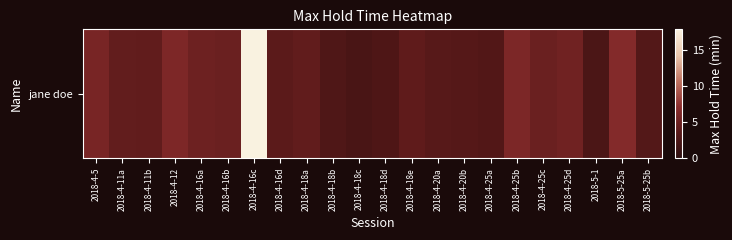

Reading left to right, list all the values displayed in this chart.

5.8	4.3	4.2	6.1	5.0	4.8	17.9	3.8	4.1	2.9	2.4	2.7	4.0	3.4	3.2	3.0	6.0	4.8	5.2	2.5	6.6	3.1